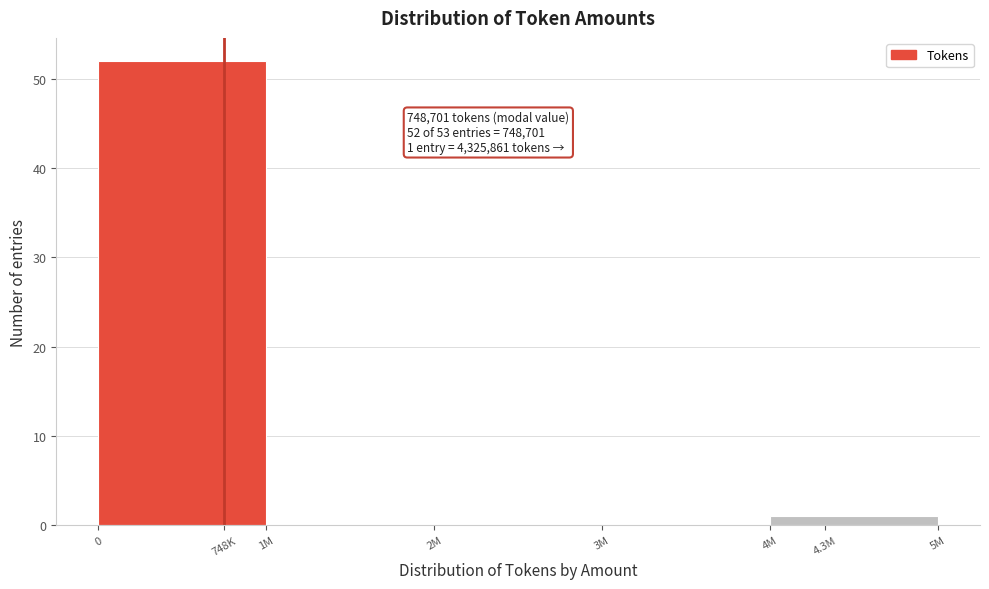

Reading right to left, what are all the values shown in this chart?

4.3M=1	3M=0	2M=0	1M=0	748K=52